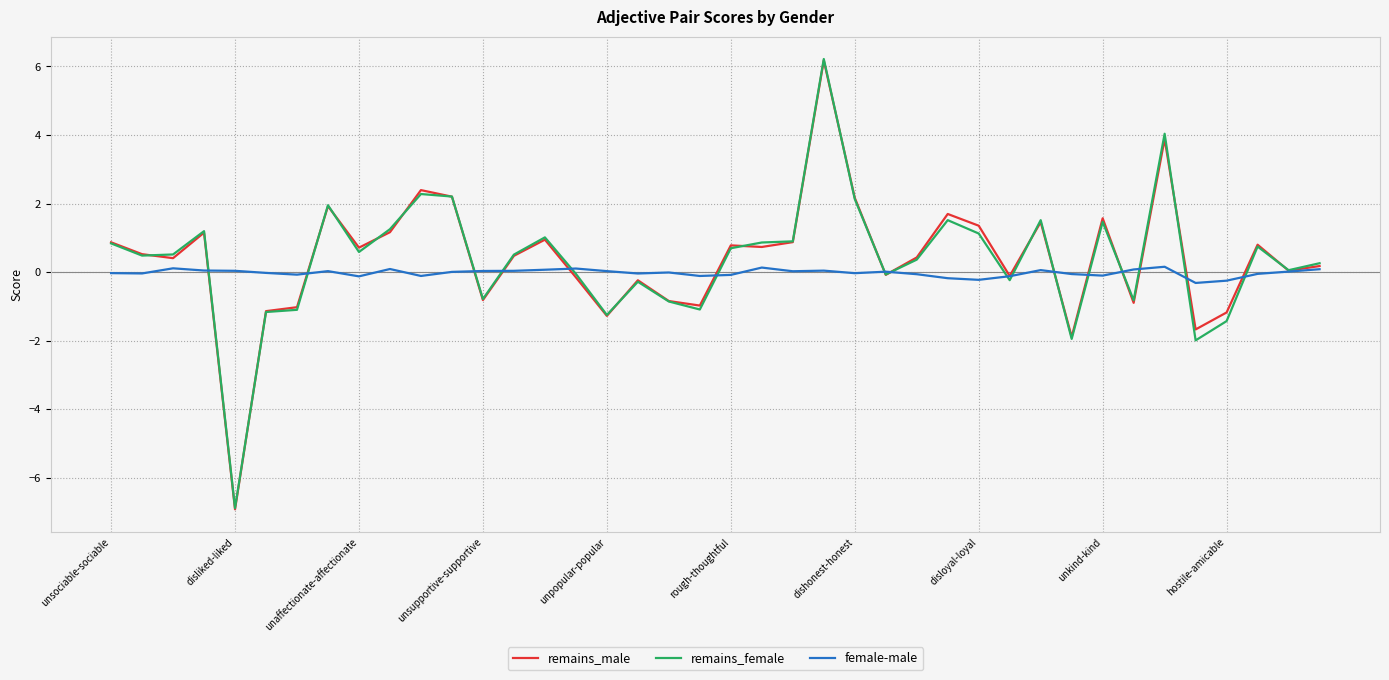

Which series has the largest range (max minus min)?

remains_female